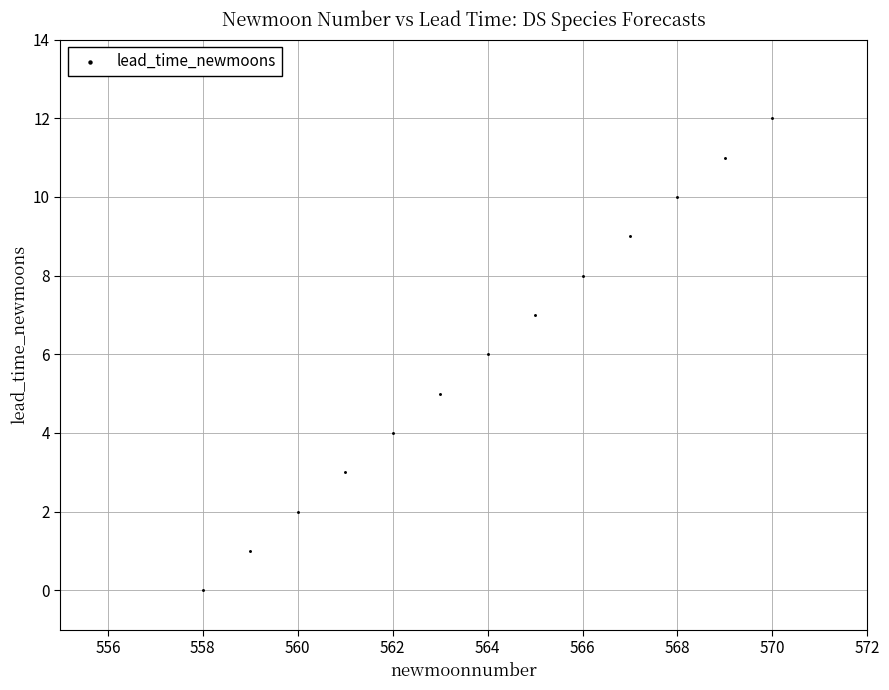

What is the range of X values (max minus min)?

12